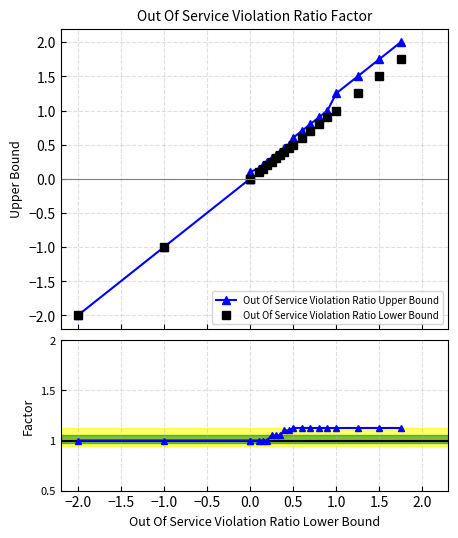

What is the label of the 7th point from the left?

0.5